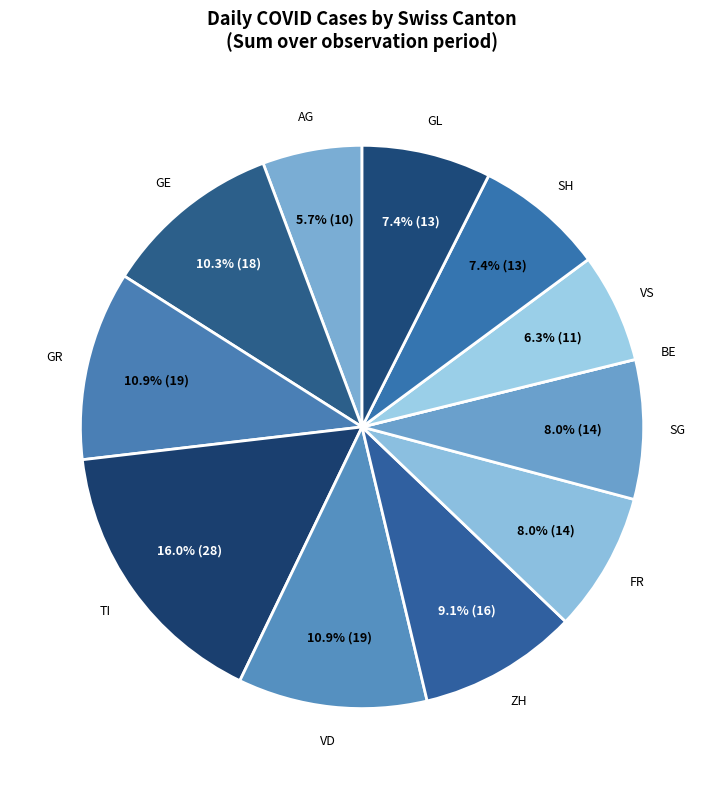

What percentage do TI and GL together represent?

23.4%